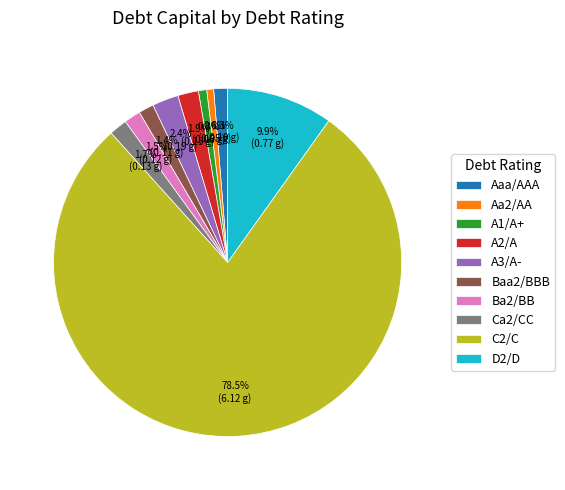

What percentage do Ca2/CC and A3/A- together represent?

4.1%